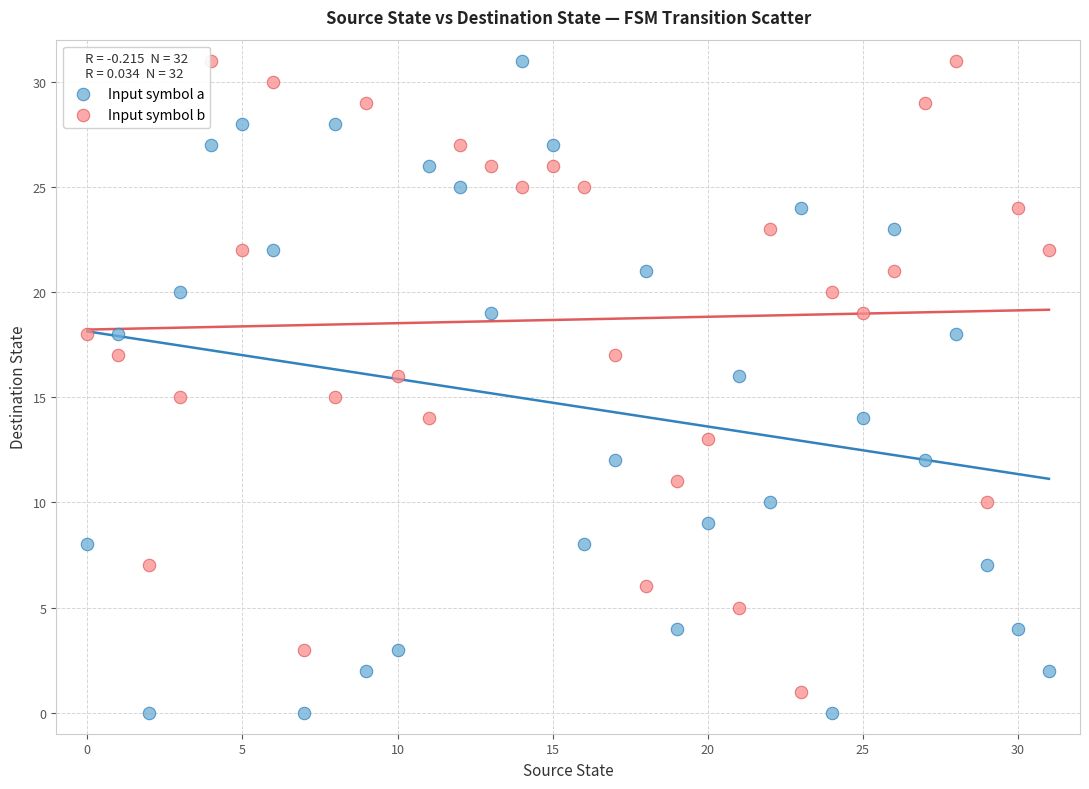

Across all data points, what is the range of Y values (max minus min)?

31